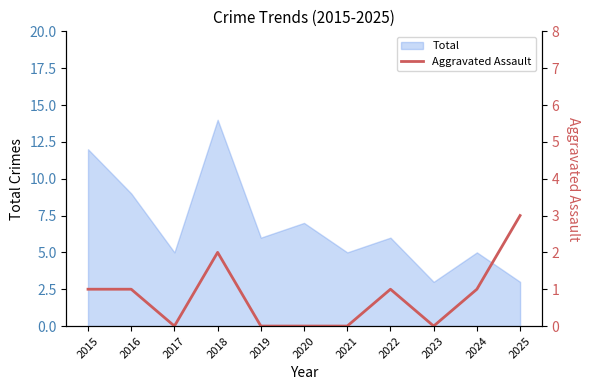

What is the minimum value for Total?

3